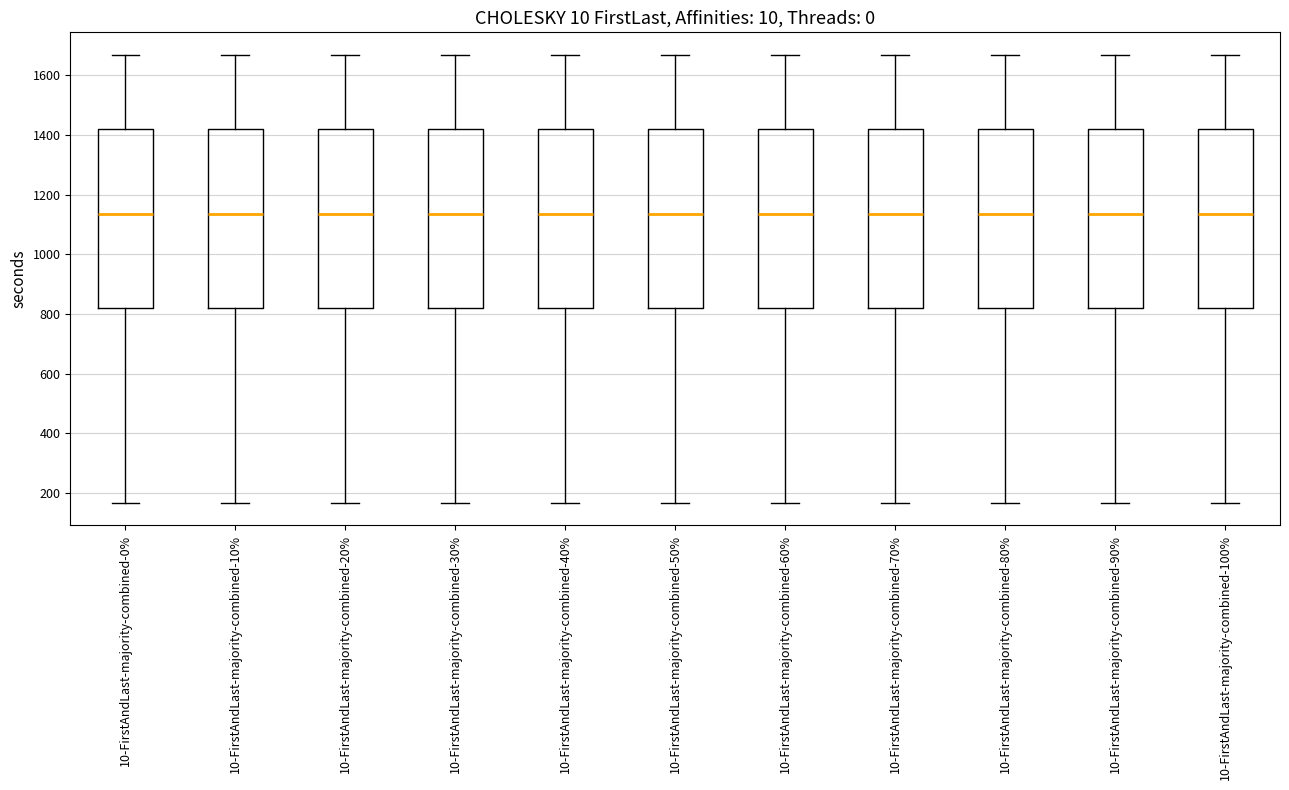

Where is the upper edge of the box for 10-FirstAndLast-majority-combined-90% on the y-axis? The values are not printed on the chart, so give them approximately, as read against the axis.

1420